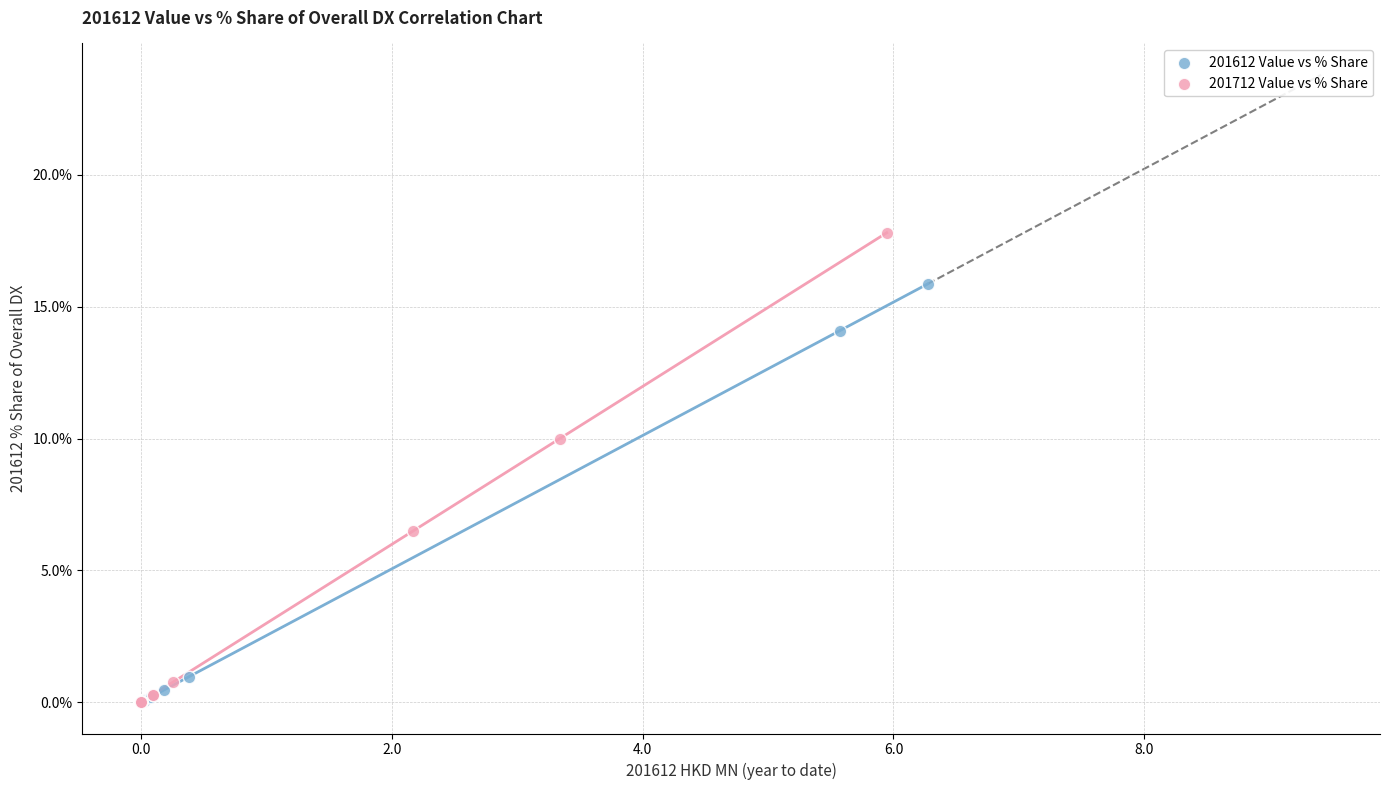

Which series reaches the maximum Y coordinate?

201712 Value vs % Share